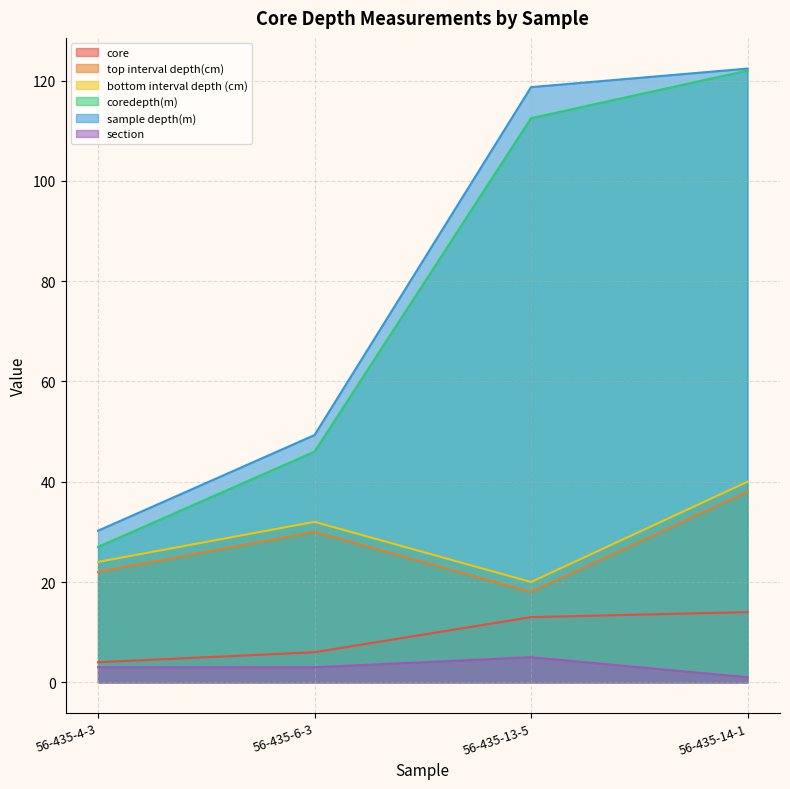

Is it true that bottom interval depth (cm) equals 40.0 at 56-435-14-1?

True